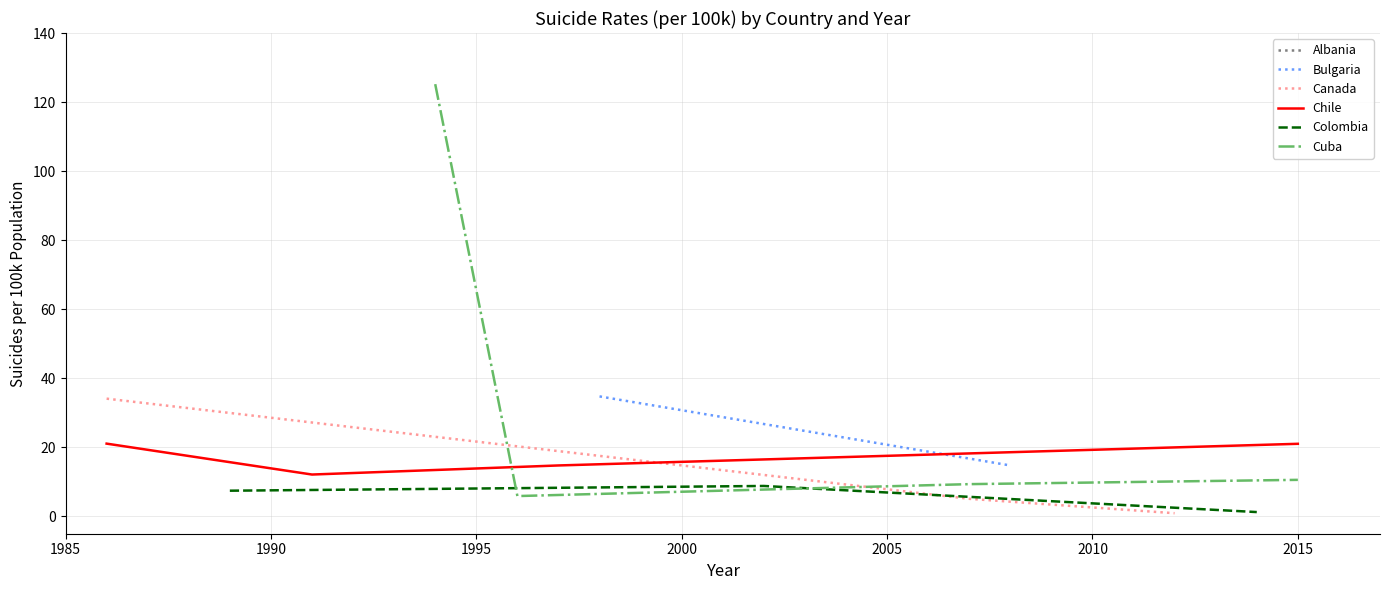

Which series has the widest spread of values?

Cuba